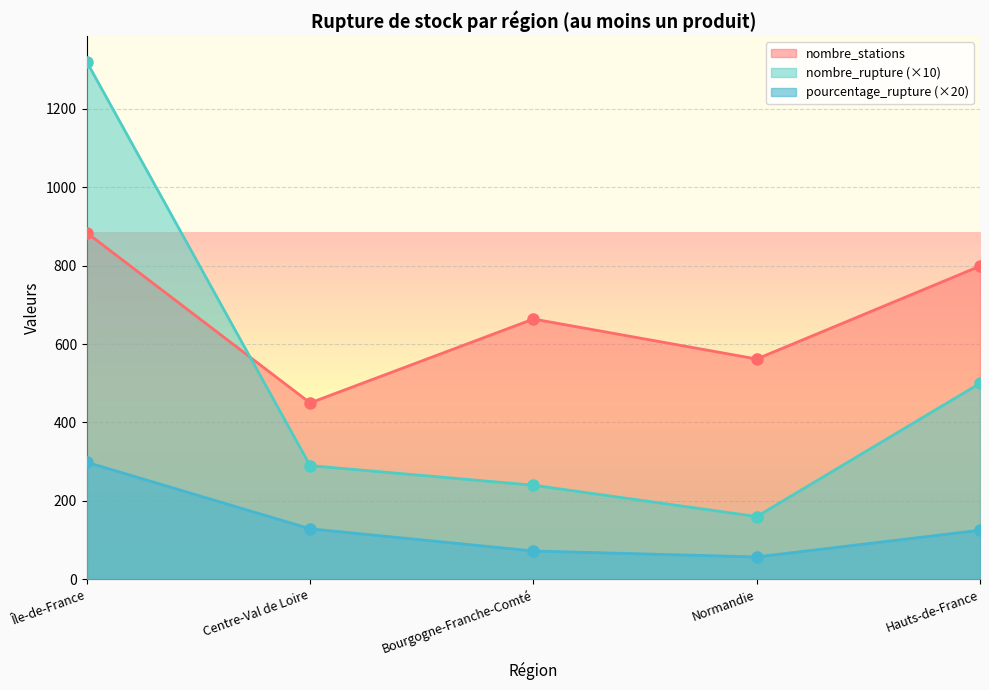

Which series changed the most between Centre-Val de Loire and Normandie?

nombre_rupture